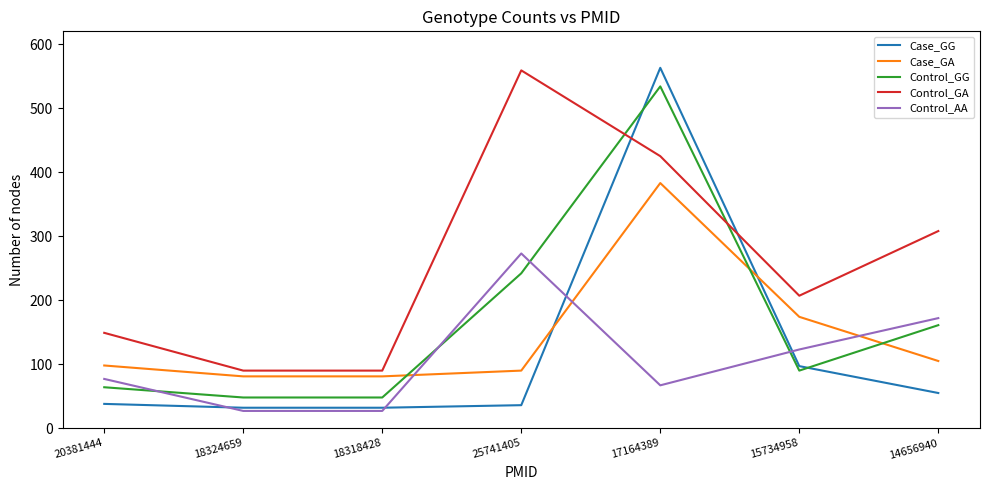

The Case_GG series shows 32 at 18324659. True or false?

True